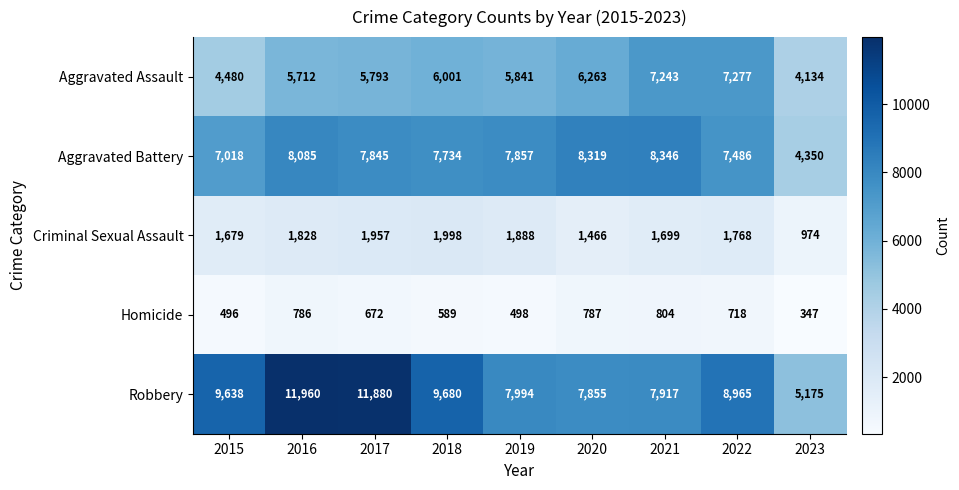

What is the difference between the maximum and minimum values in the Robbery series?

6785